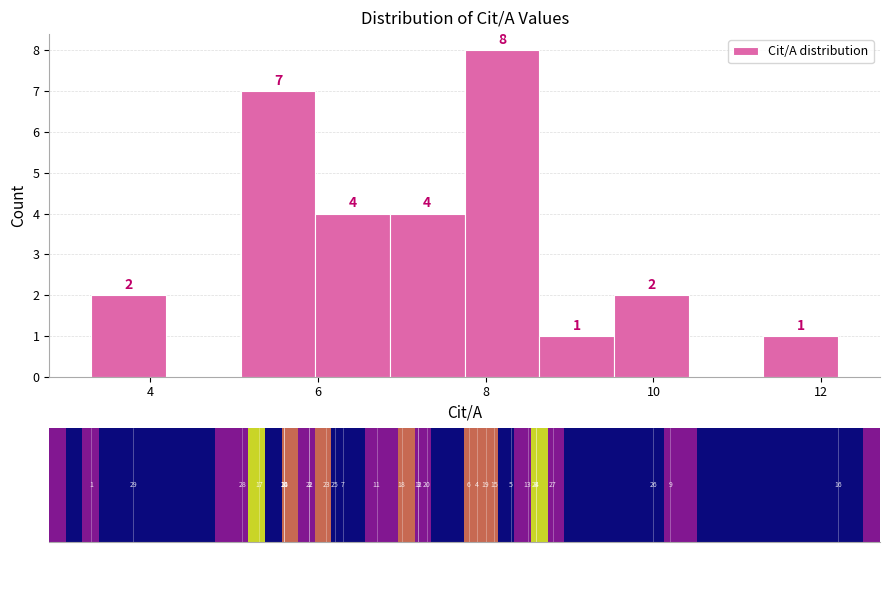

Which range on the x-axis has the tallest bar?

7.8 to 8.6